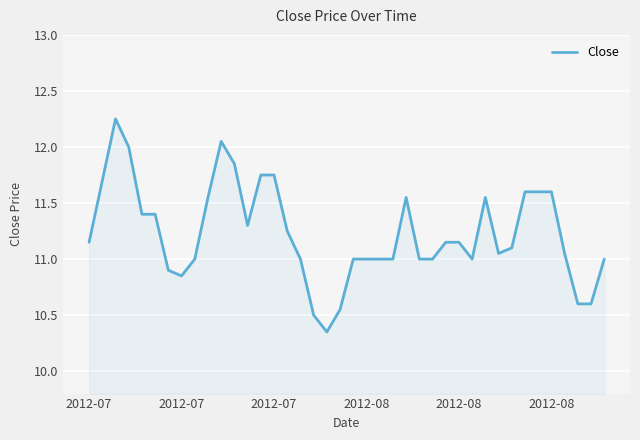

What is the difference between the maximum and minimum values?

1.9